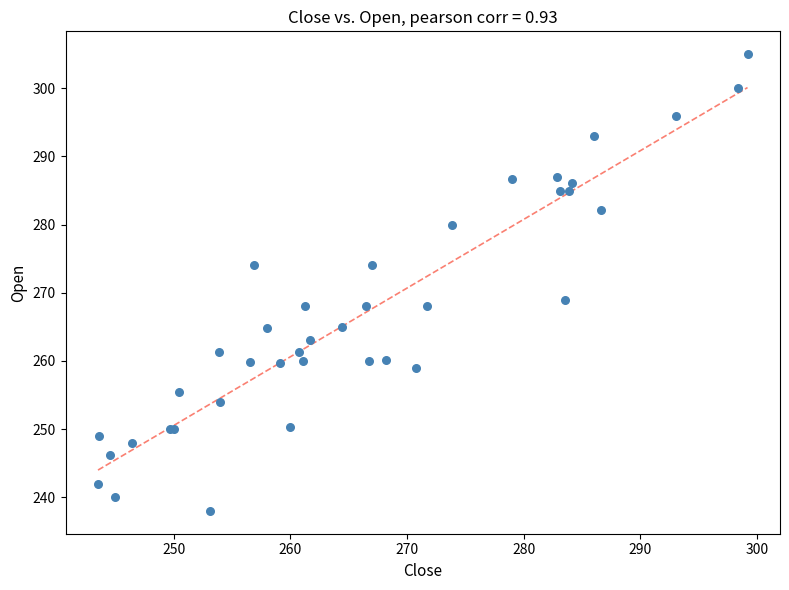

What Y value in the scatter plot is closest to 271?

269.0